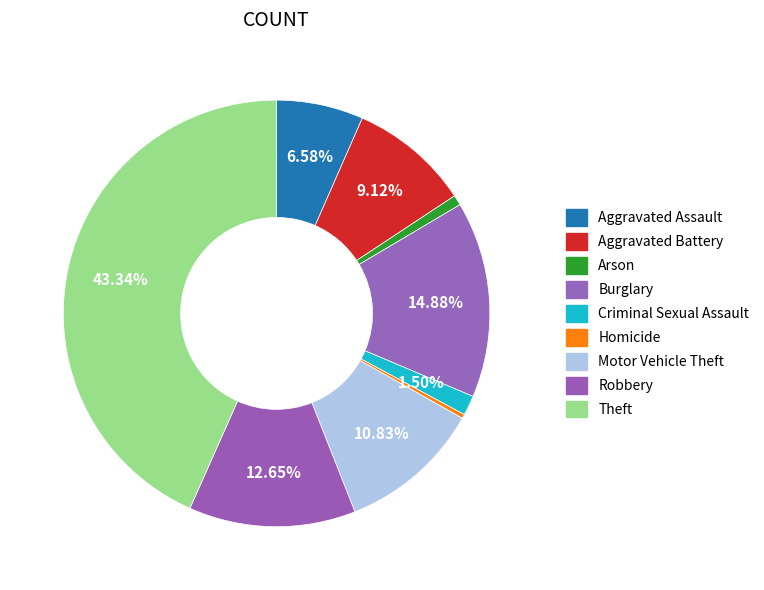

What is the largest slice in the pie chart?

Theft